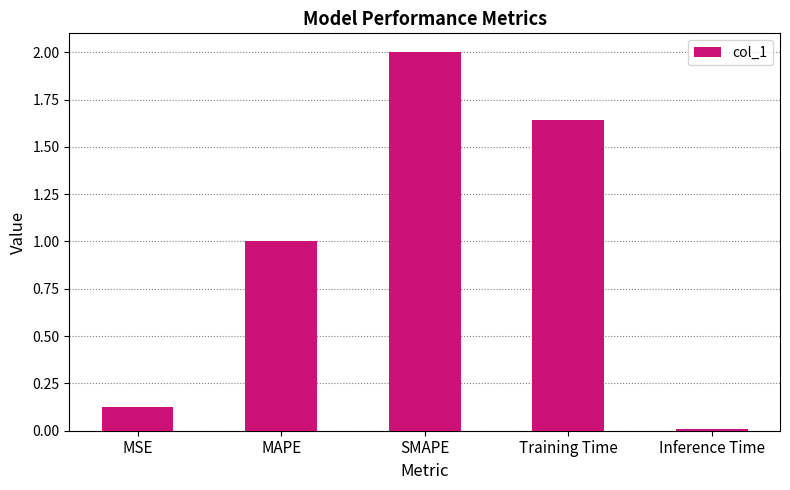

List the labels in order of value, largest first.

SMAPE, Training Time, MAPE, MSE, Inference Time